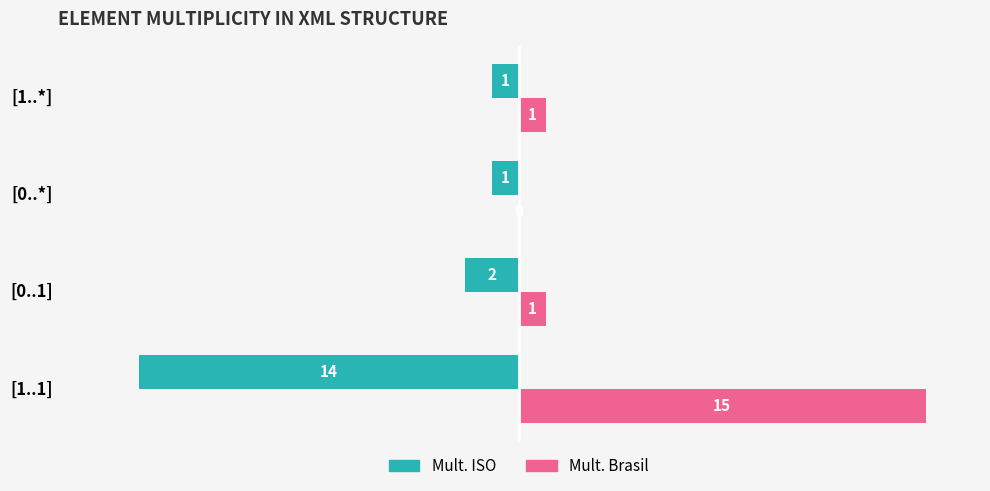

At which label does Mult. Brasil reach its peak?

[1..1]